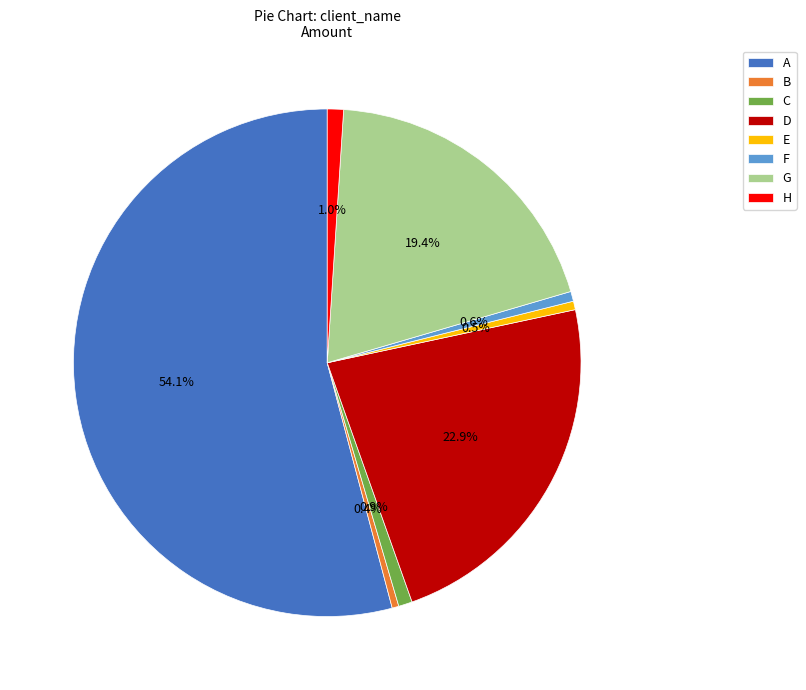

Which slice represents more than half of the pie?

A